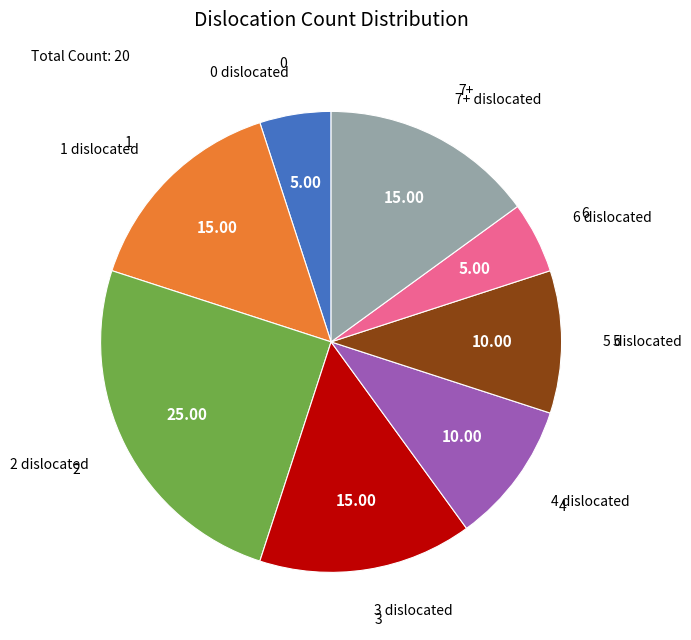

How many slices are in this pie chart?

8